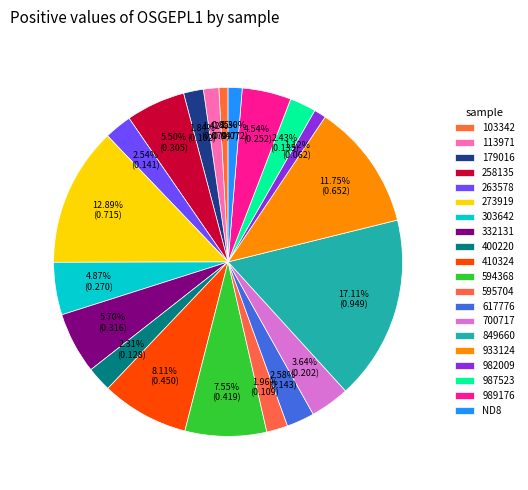

To the nearest percent, what is the difference between the 700717 and 303642 slice percentages?

1%